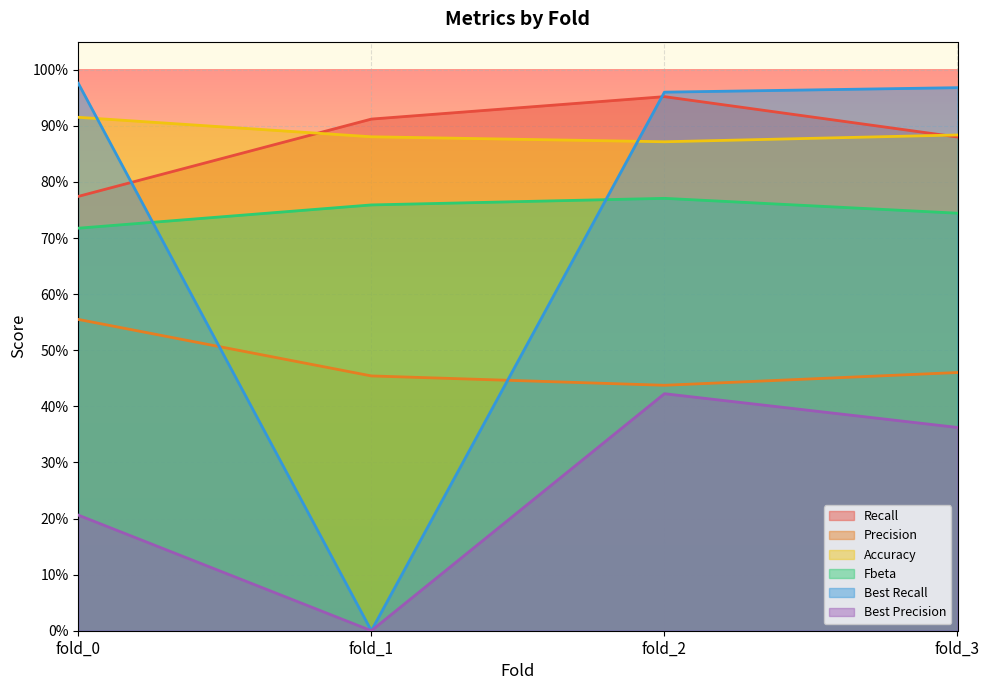

How many series are shown in this chart?

6